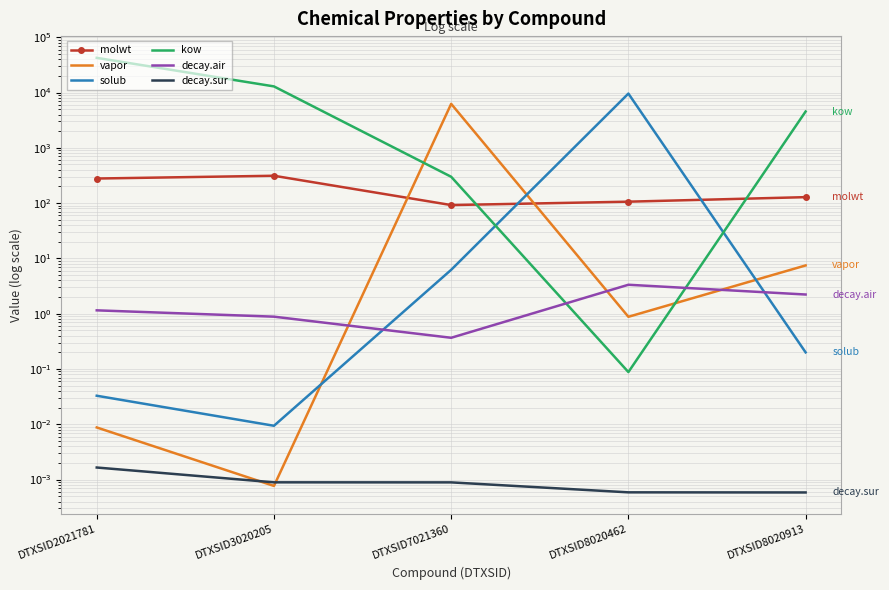

Which series has the widest spread of values?

kow